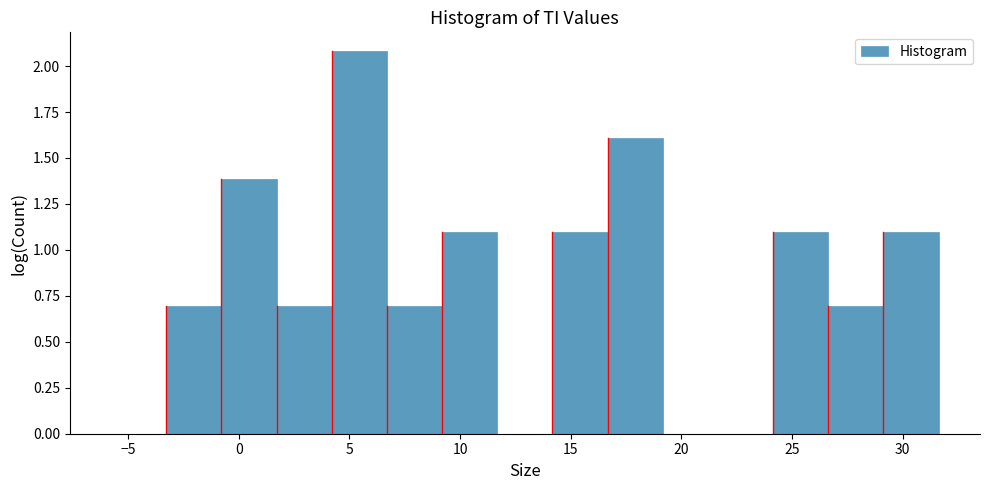

How tall is the bar that spans 26.5 to 29.0 on the x-axis? Neither the bar edges nor the heights are printed on the chart, so give them approximately, as read against the axes.

0.7